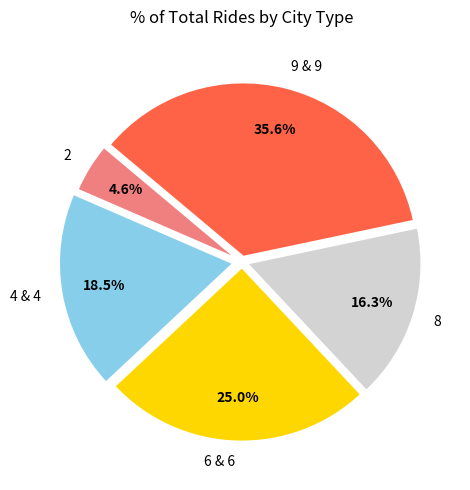

Does any single category account for the majority?

No